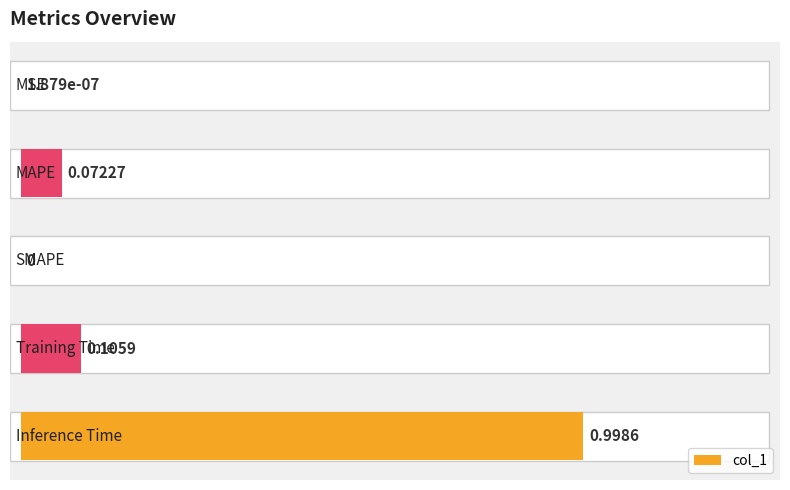

What is the sum of all values?

1.2